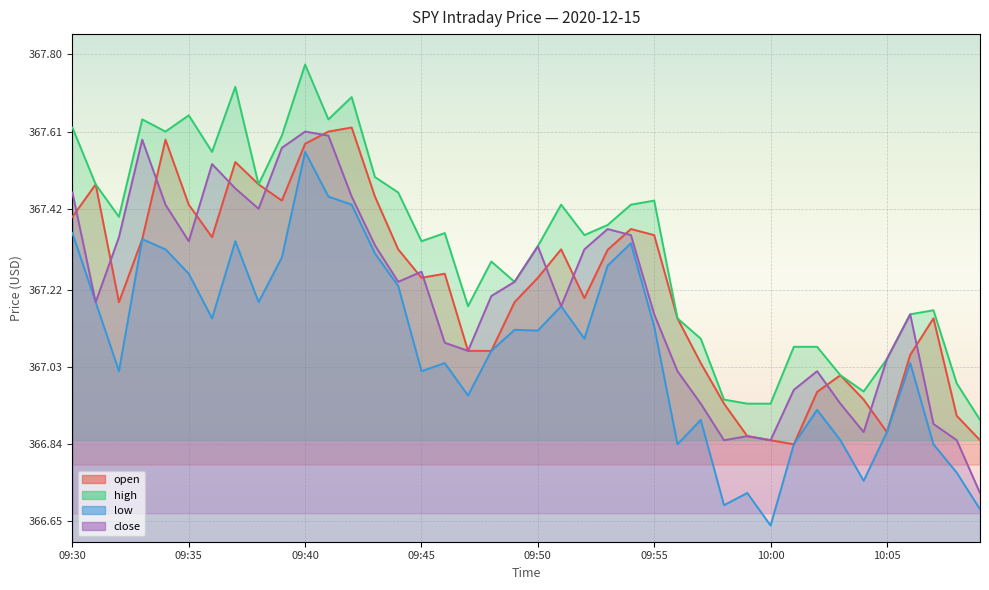

What is the total value across all series at 10:06?

1468.4